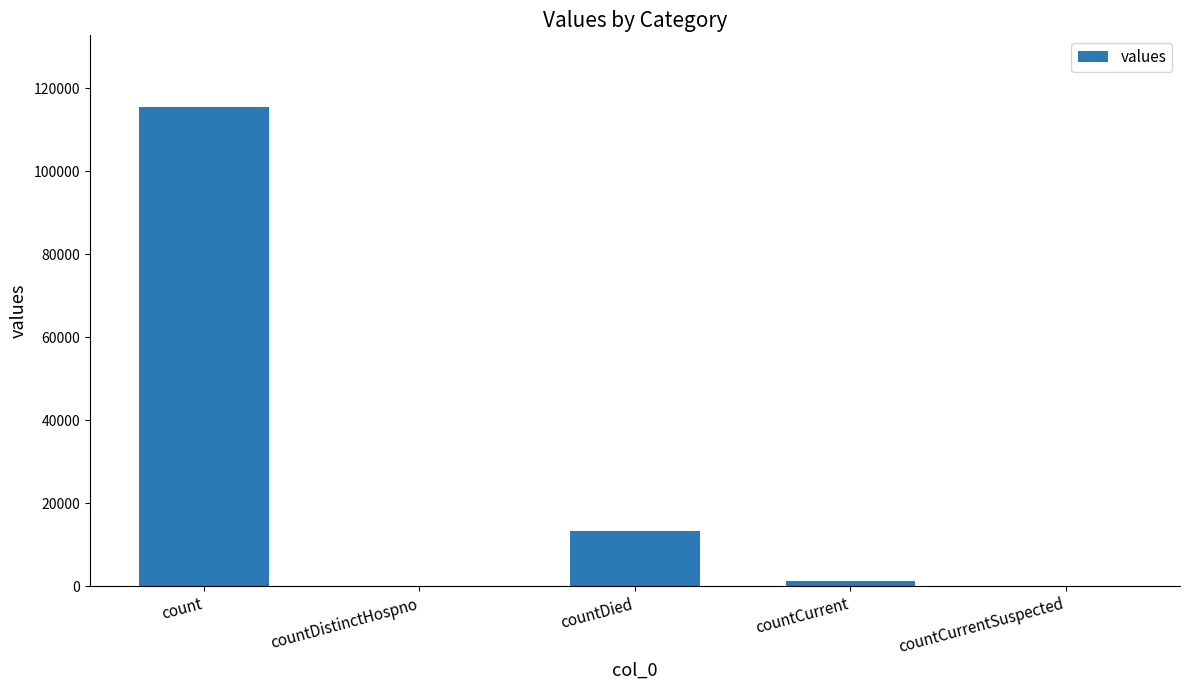

At which label does the data first exceed 1383?

count